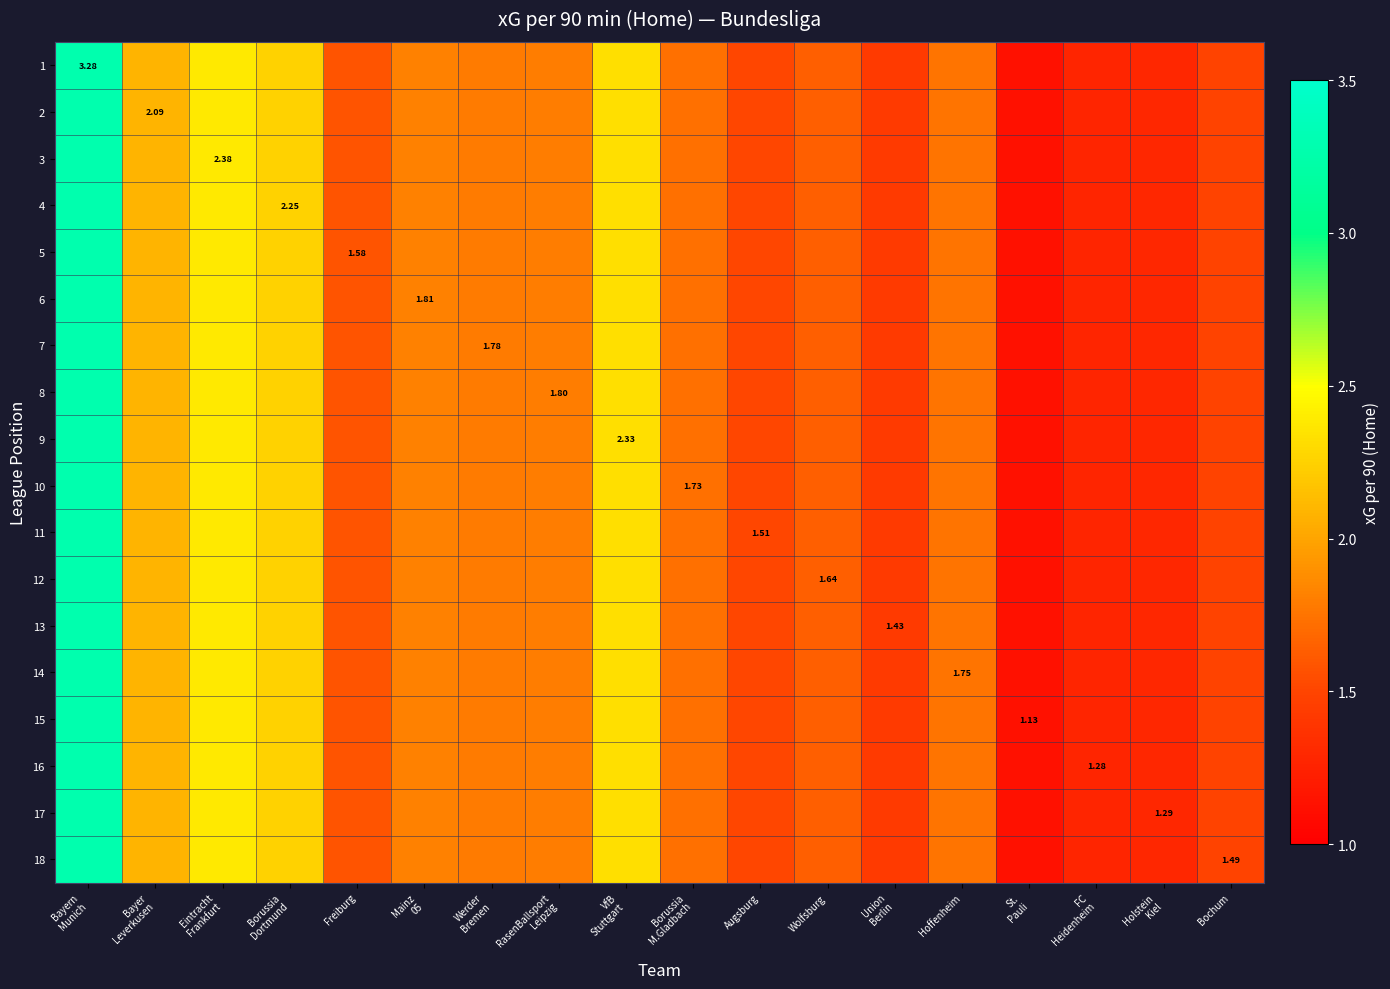

Between RasenBallsport
Leipzig and Freiburg, which is larger?

RasenBallsport
Leipzig